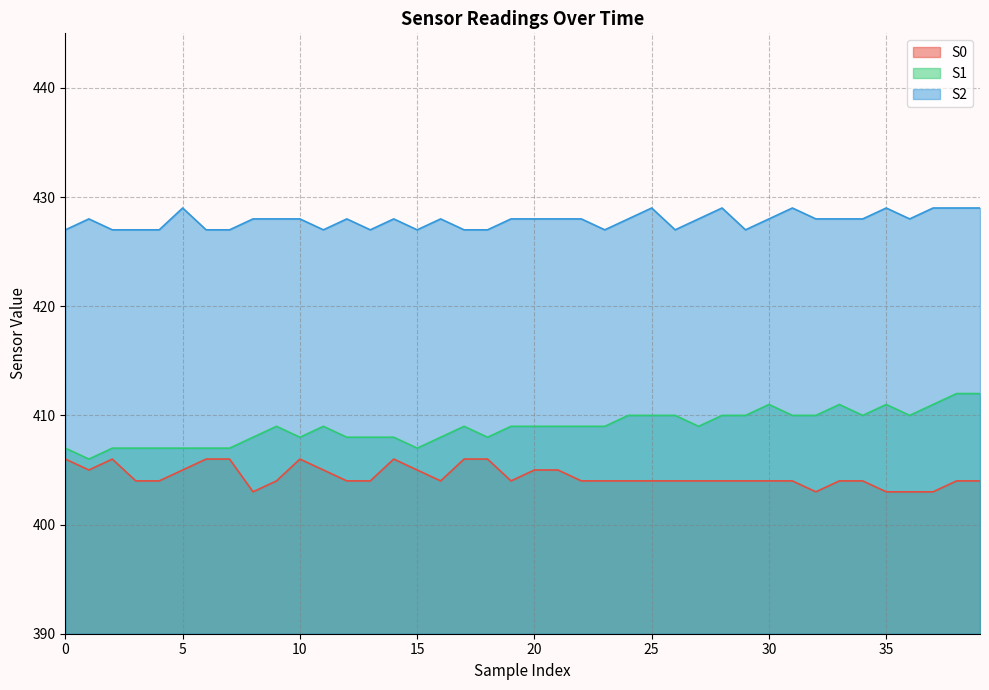

Rank the categories by S2 value from lowest to highest.

0, 2, 3, 4, 6, 7, 11, 13, 15, 17, 18, 23, 26, 29, 1, 8, 9, 10, 12, 14, 16, 19, 20, 21, 22, 24, 27, 30, 32, 33, 34, 36, 5, 25, 28, 31, 35, 37, 38, 39